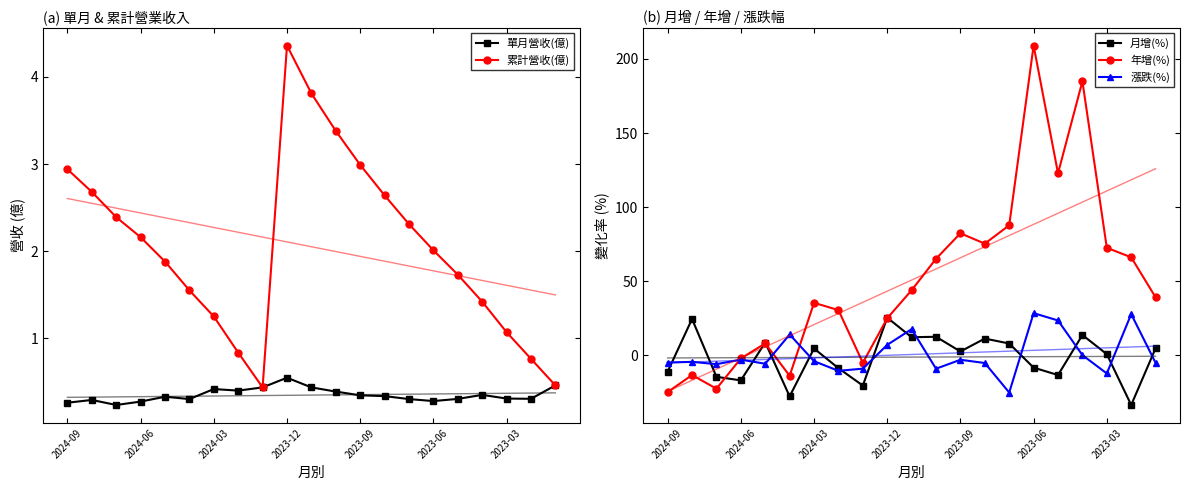

What is the total value across all series at 14?

73.5